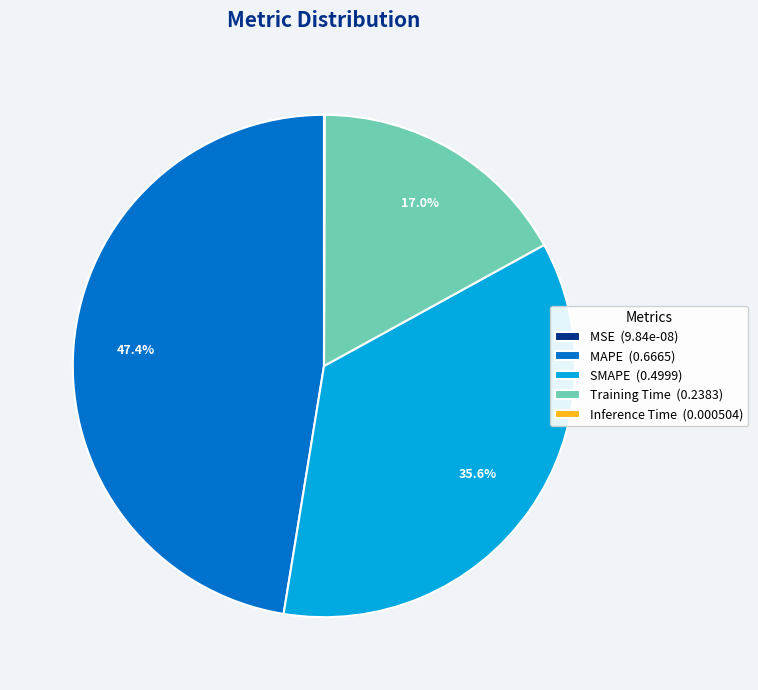

What portion of the pie excludes MAPE (0.6665)?

52.6%